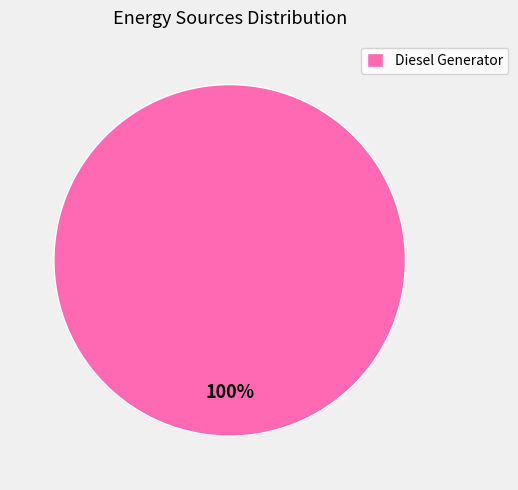

Rank the categories by value from lowest to highest.

Diesel Generator